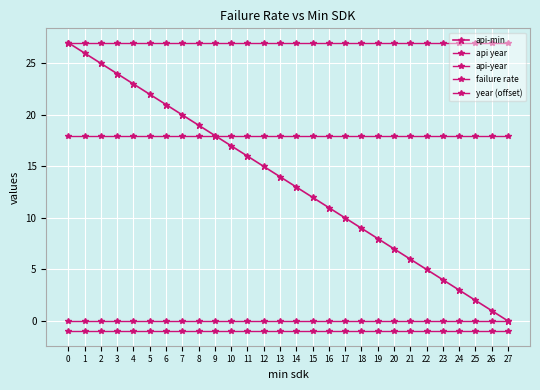

Is this an area chart (filled region under the line)?

No